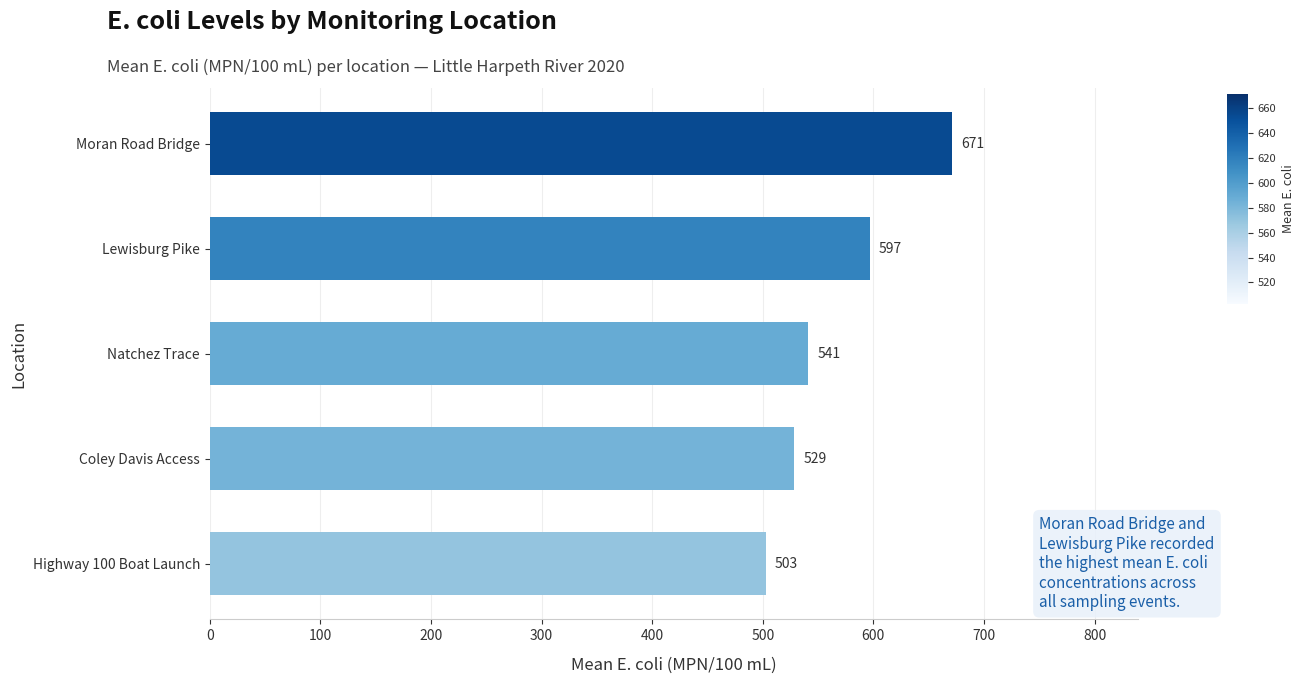

Count the number of values greater than 541.

3